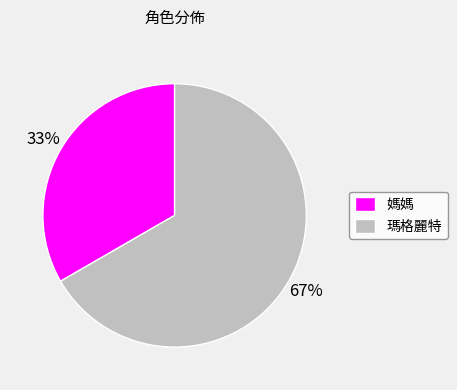

Rank the categories by value from lowest to highest.

媽媽, 瑪格麗特